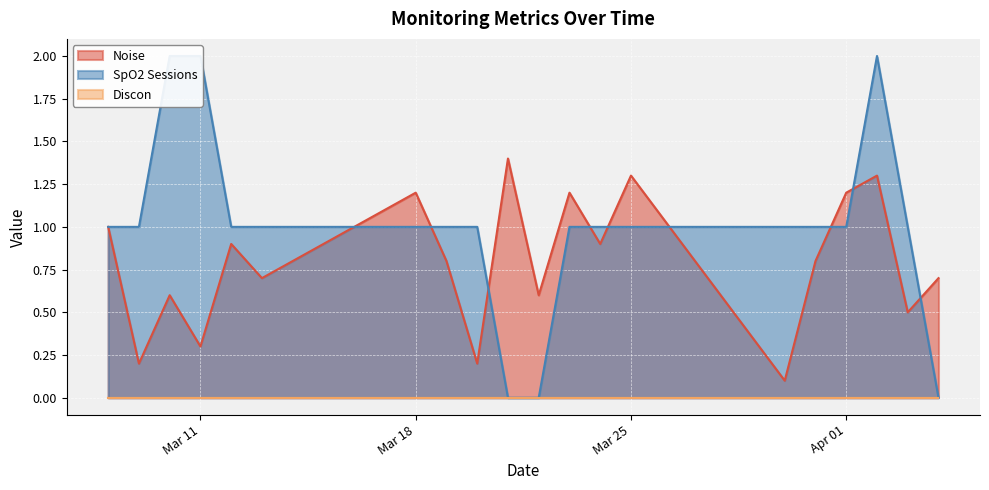

List the series in order of their peak value, lowest first.

Discon, Noise, SpO2 Sessions